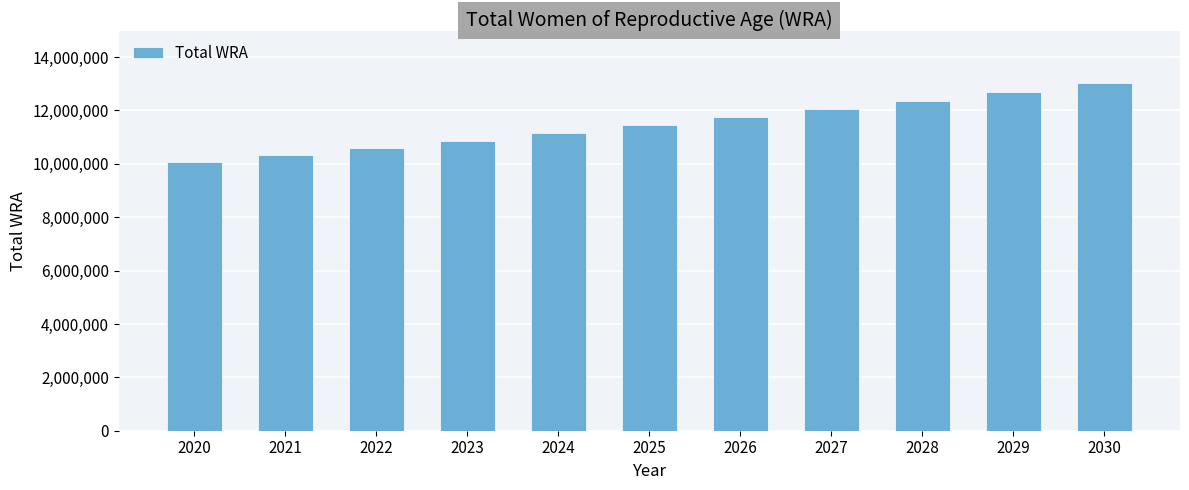

Reading left to right, extract all data points from this chart.

10060000	10326000	10595000	10870000	11155000	11449000	11746000	12054000	12371000	12693000	13020000